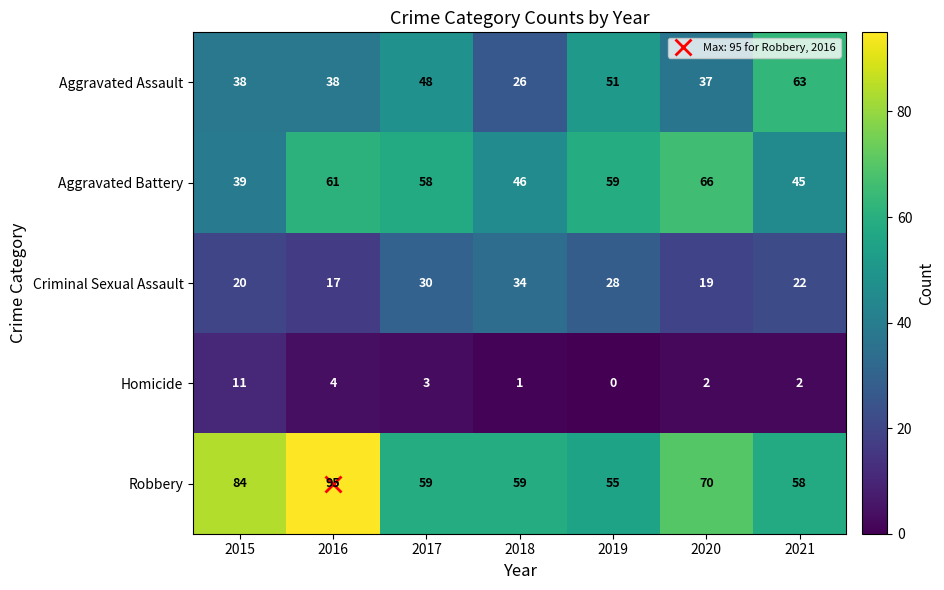

Rank the series by their average value, from highest to lowest.

Robbery, Aggravated Battery, Aggravated Assault, Criminal Sexual Assault, Homicide